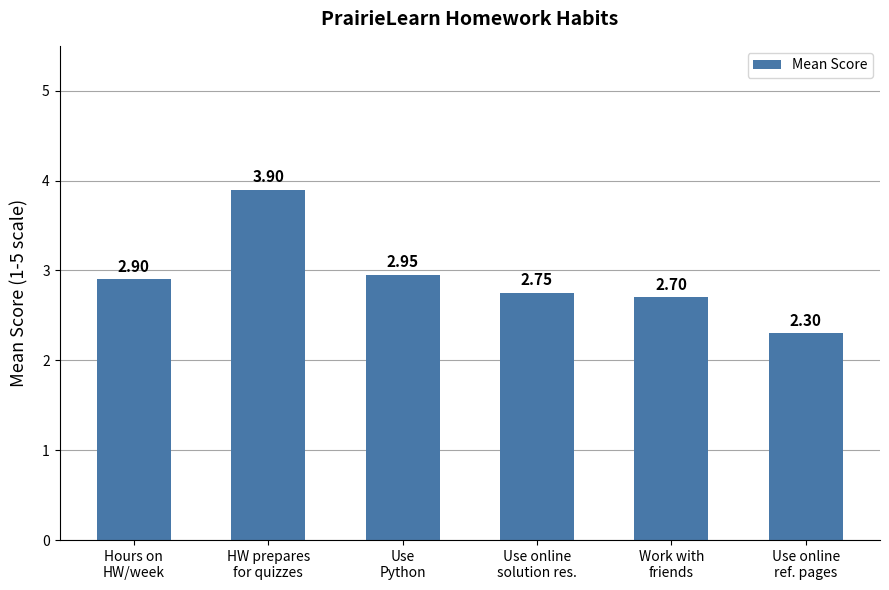

What is the minimum value shown in the chart?

2.3